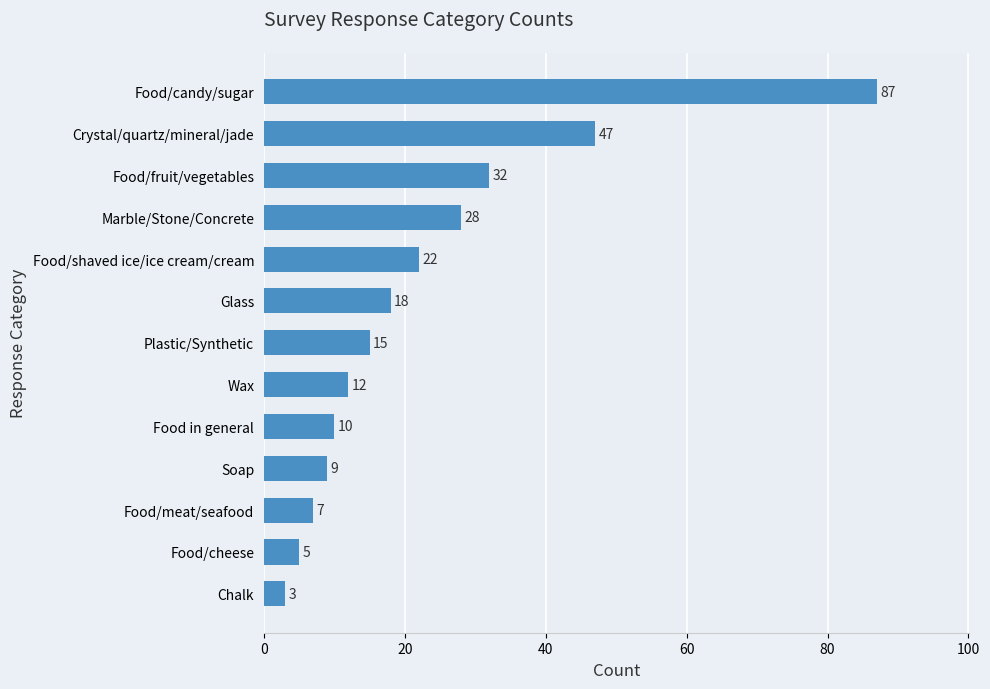

Reading top to bottom, extract all data points from this chart.

87	47	32	28	22	18	15	12	10	9	7	5	3